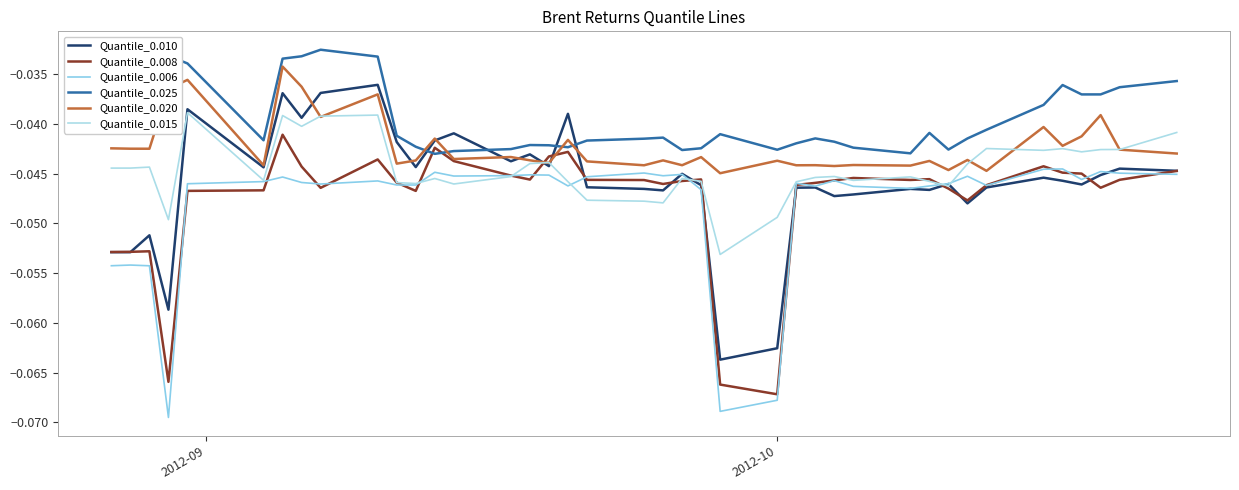

After their last crossing, which series has the higher values: Quantile_0.008 or Quantile_0.015?

Quantile_0.015